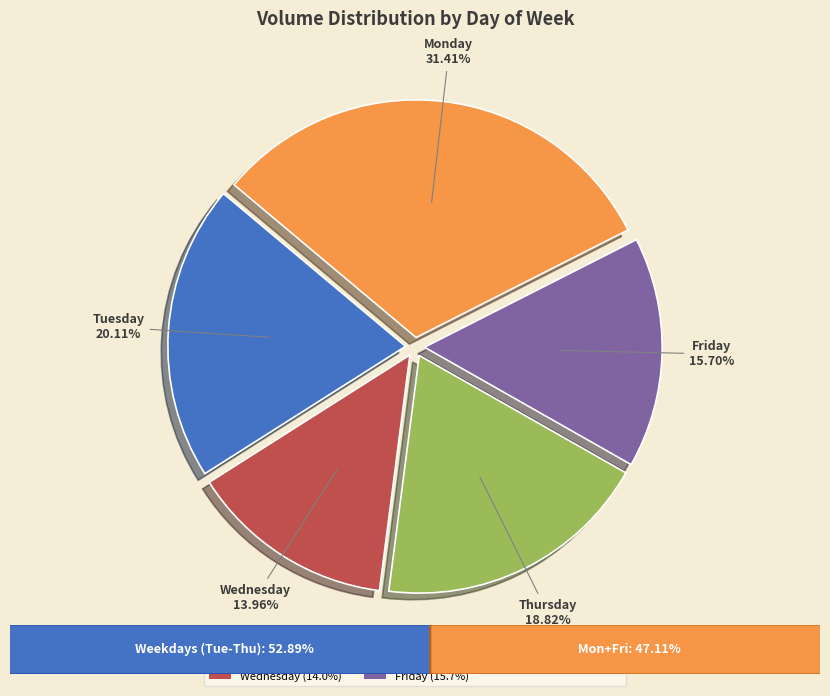

Is there a majority slice in this chart?

No